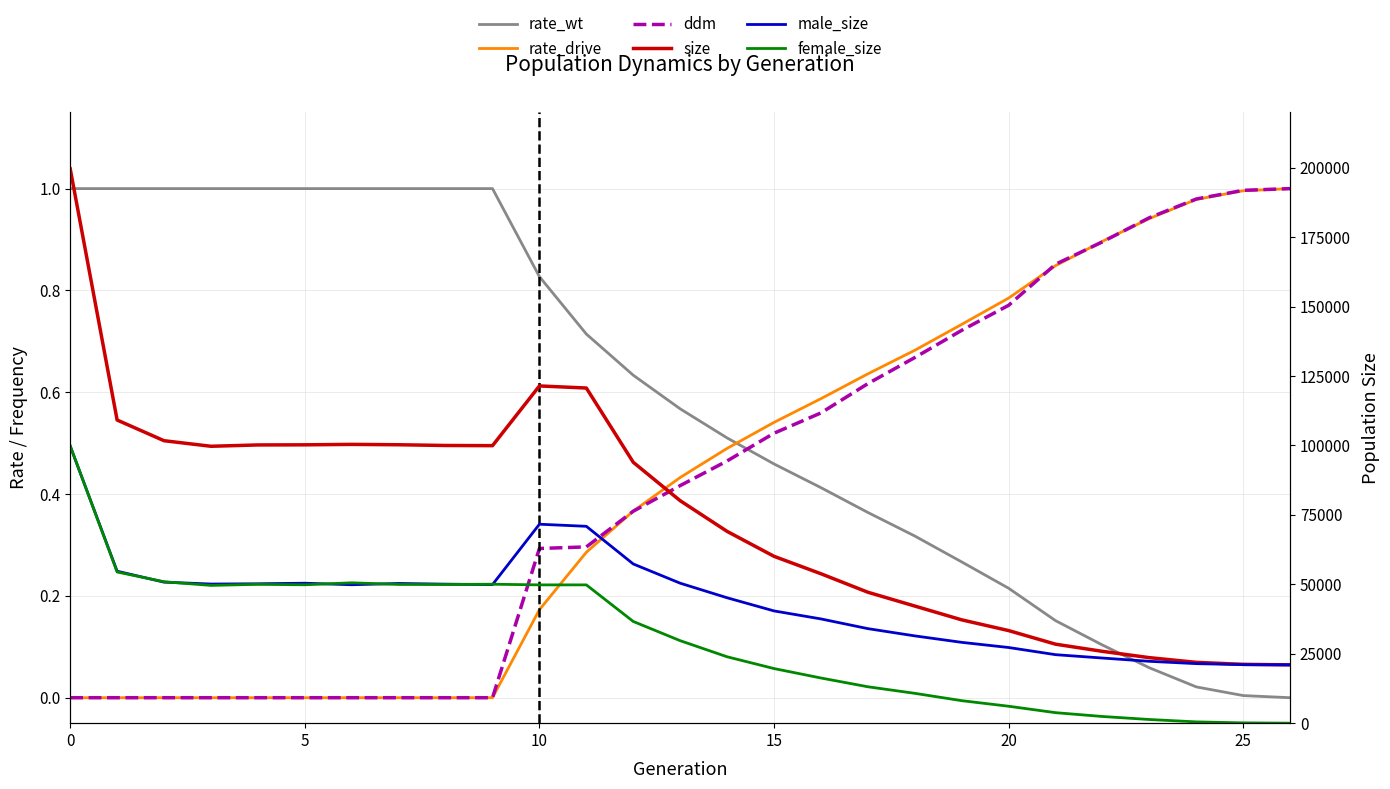

How many data points does each series have?

27